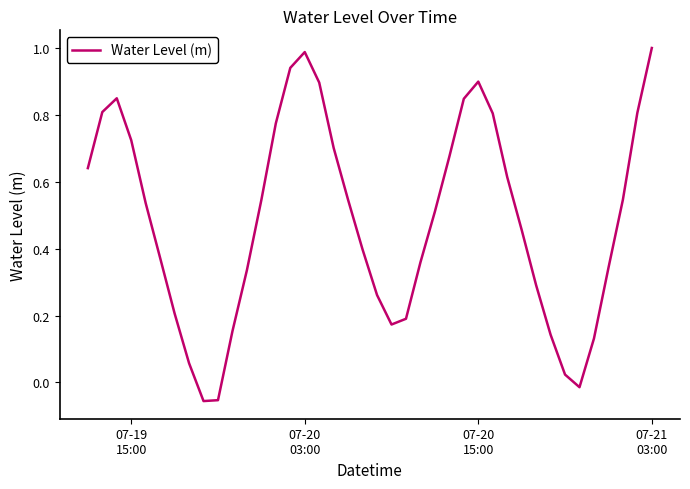

What is the difference between the maximum and minimum values?

1.1